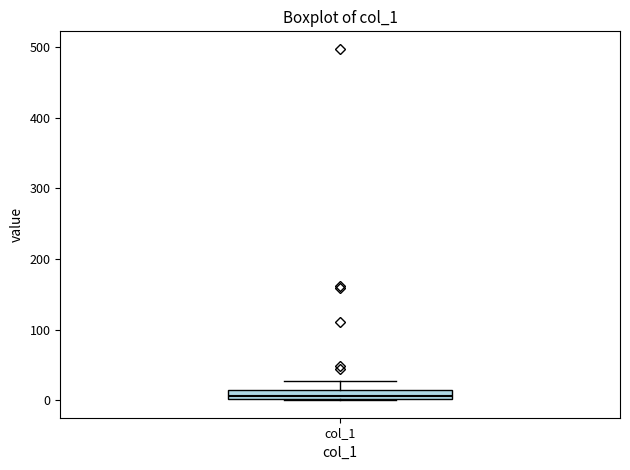

Where is the upper edge of the box for col_1 on the y-axis? The values are not printed on the chart, so give them approximately, as read against the axis.

10